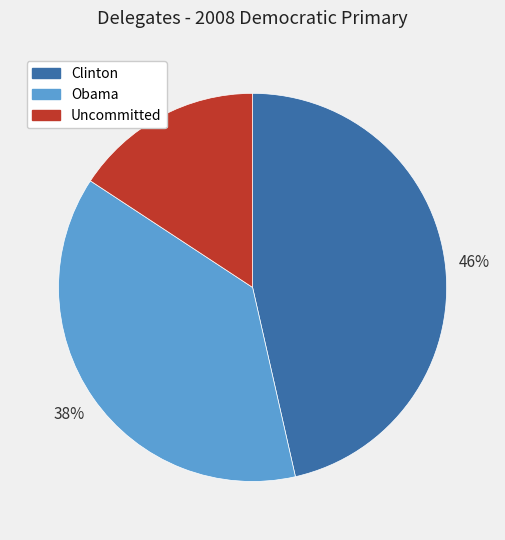

Which slice is the smallest?

Uncommitted